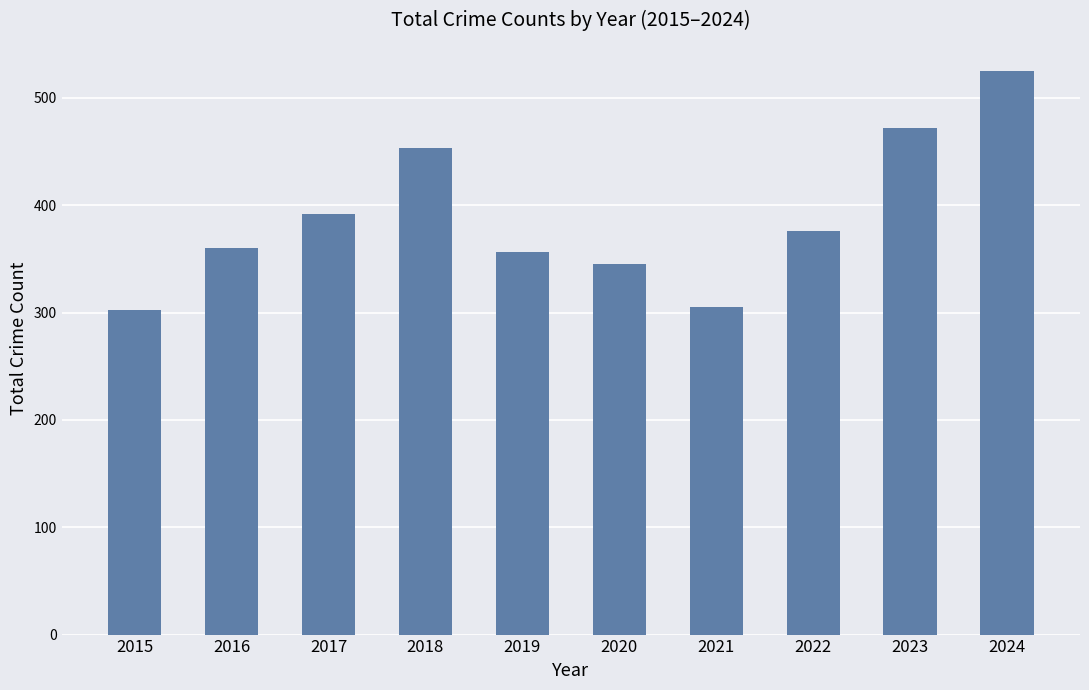

True or false: the data shows 472 at 2023.

True